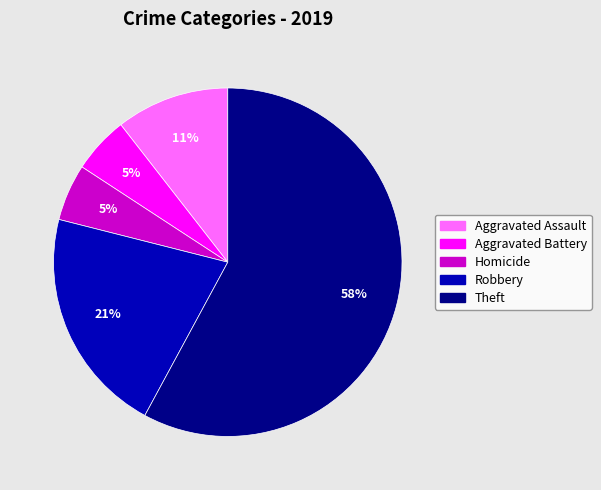

Does any single category account for the majority?

Yes